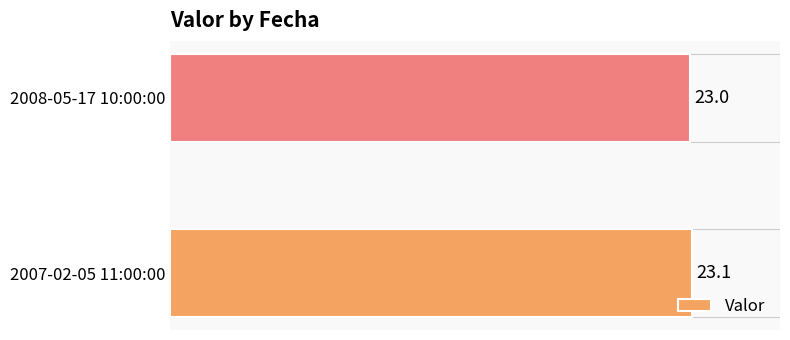

How many bars are there in total?

2